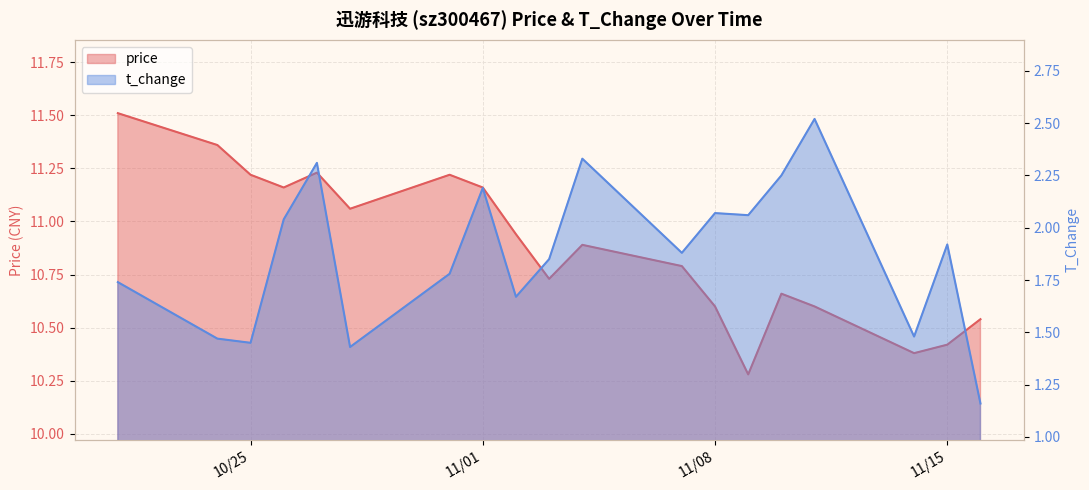

What is the label of the 14th point from the right?

2022-10-28